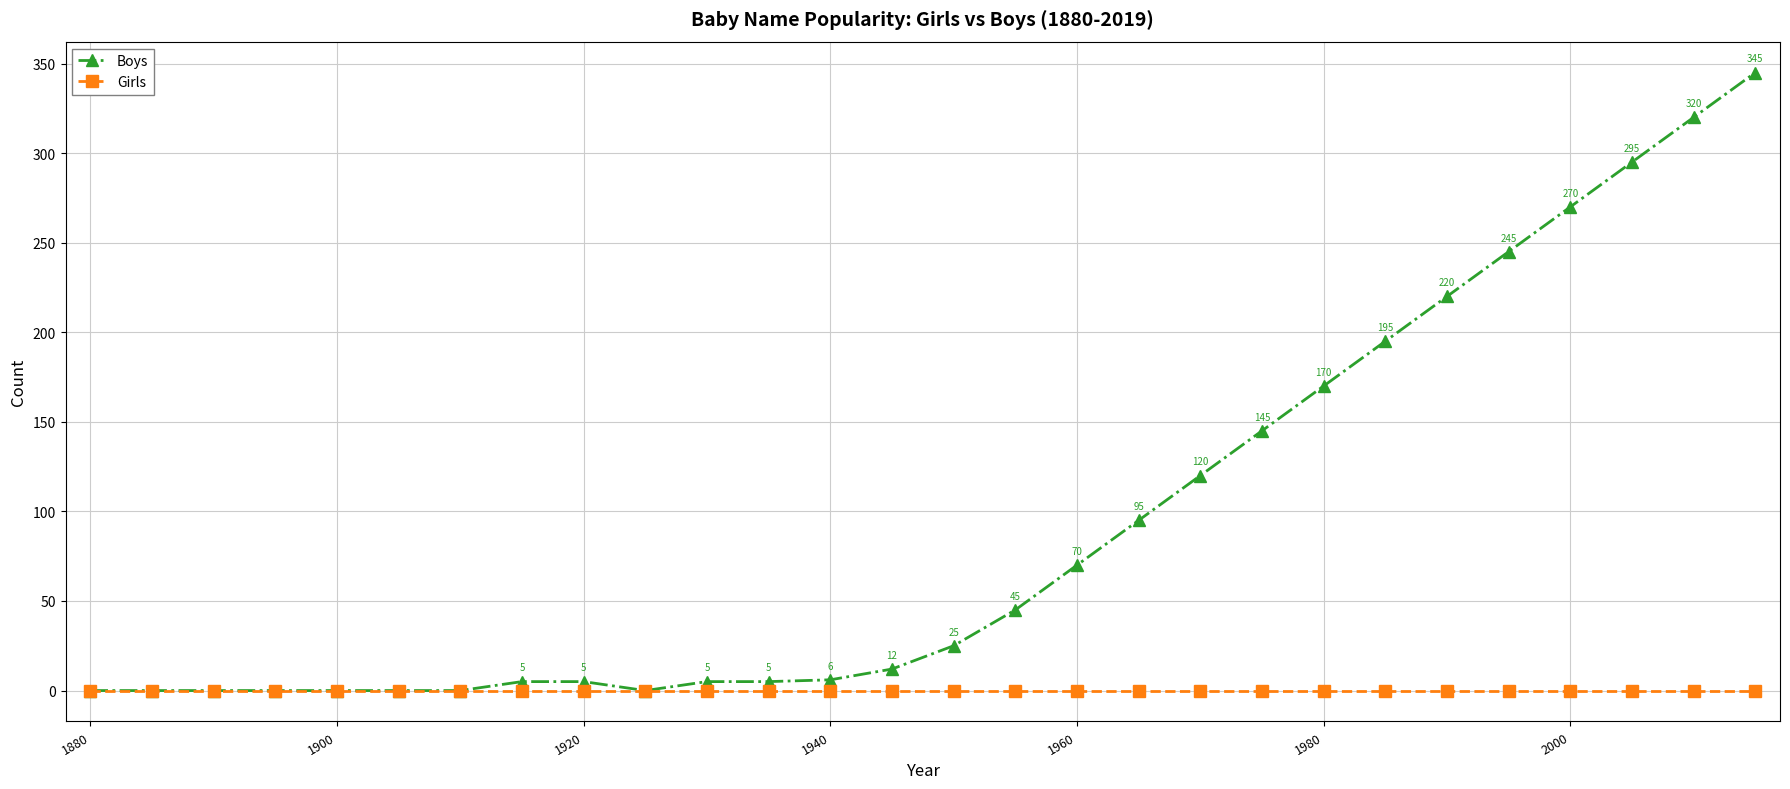

How many data points does each series have?

28